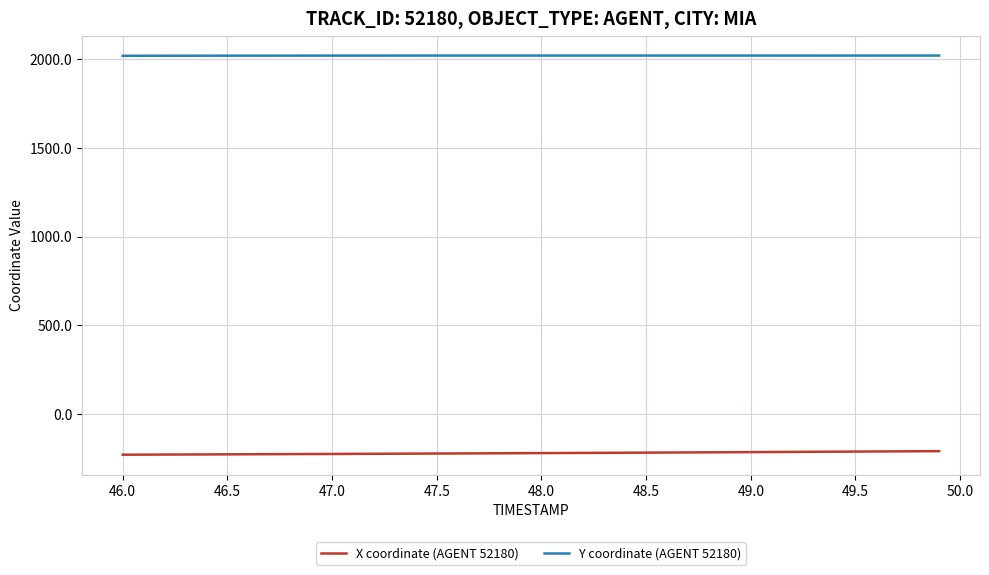

True or false: Y coordinate (AGENT 52180) and X coordinate (AGENT 52180) intersect in this chart.

False